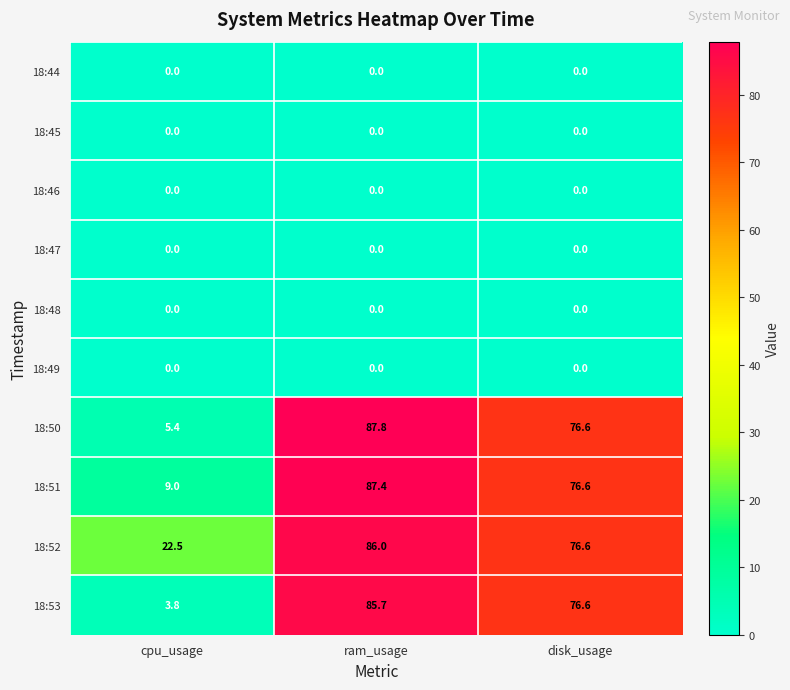

At which category does the chart reach its peak across all series?

ram_usage